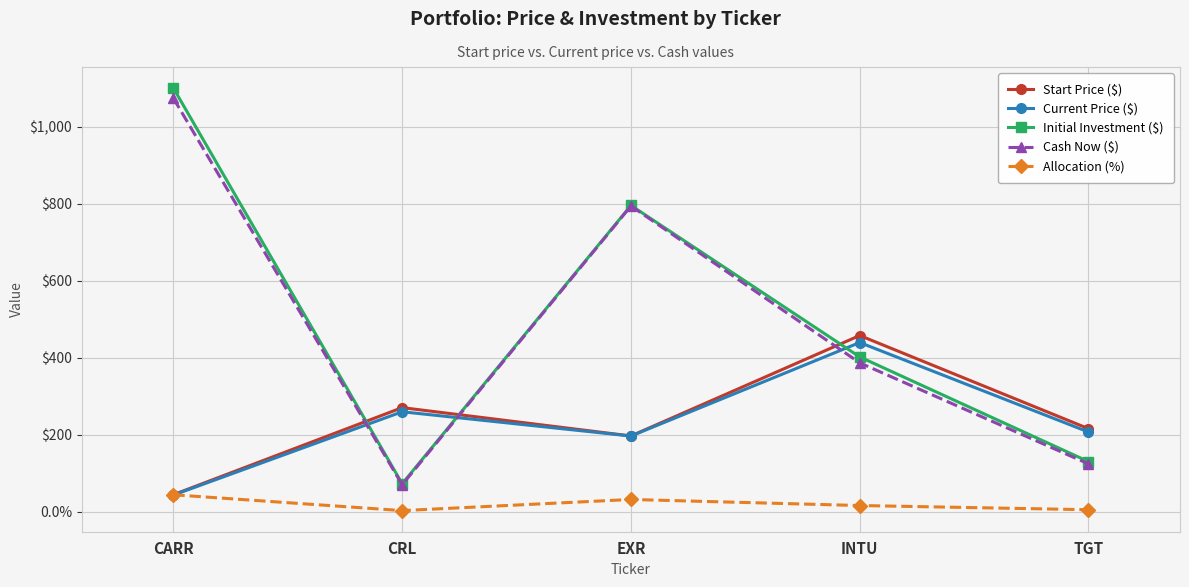

What position from the left is CRL?

2